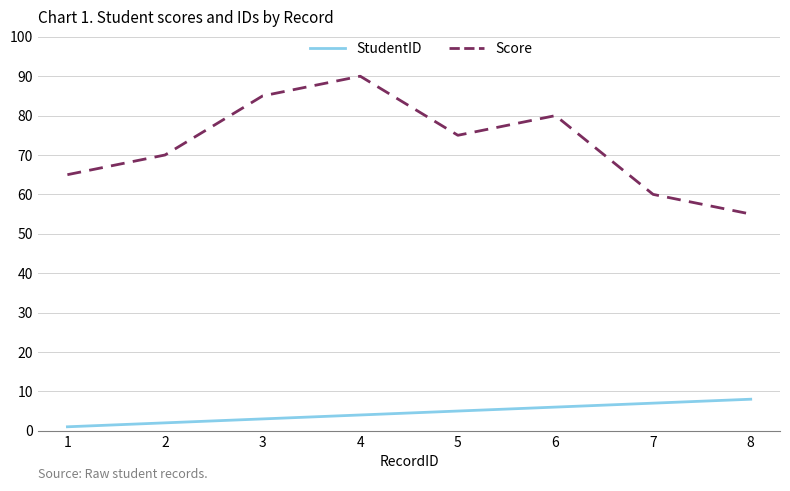

What is the sum of the StudentID values at 7 and 3?

10